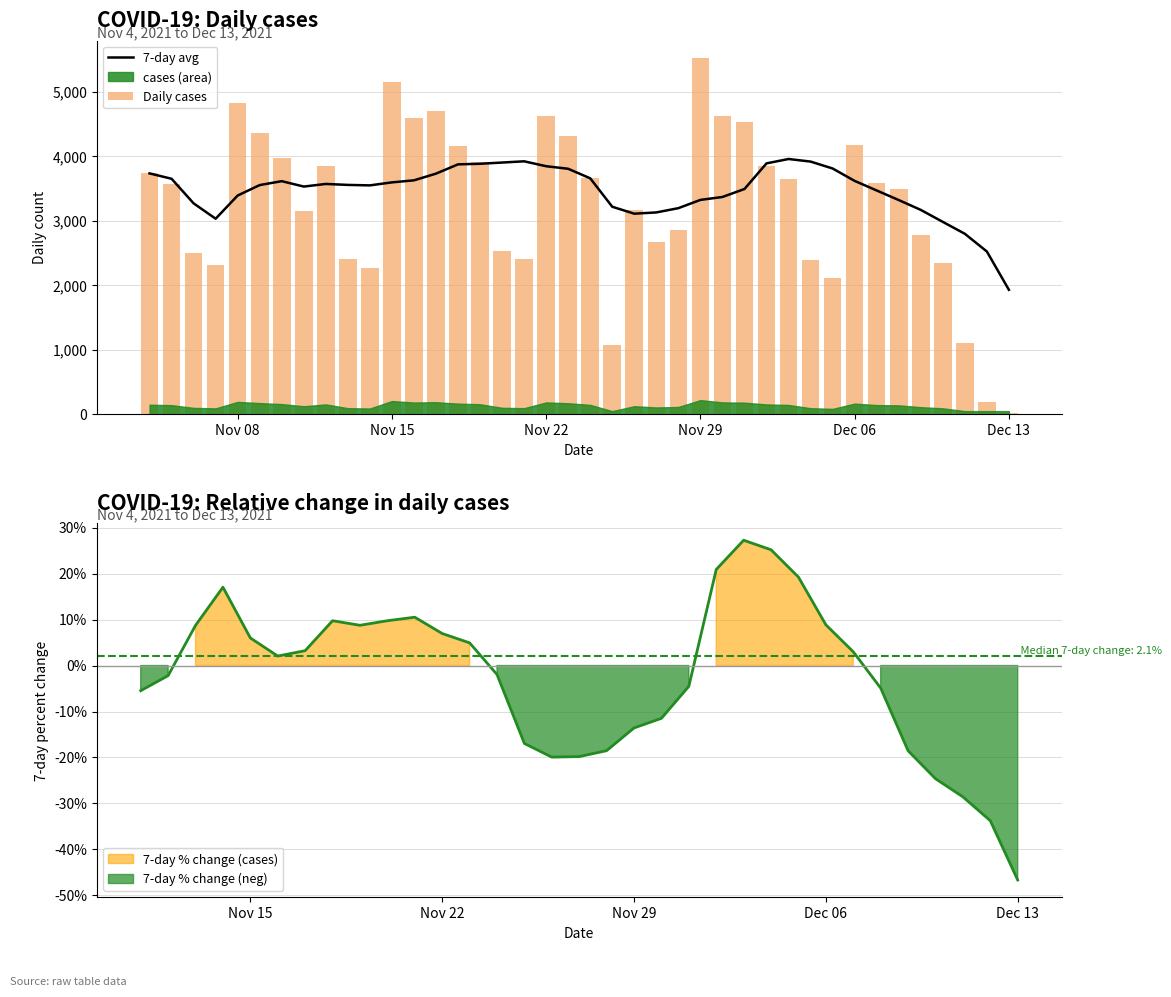

What is the maximum value for 7-day avg?

3960.1